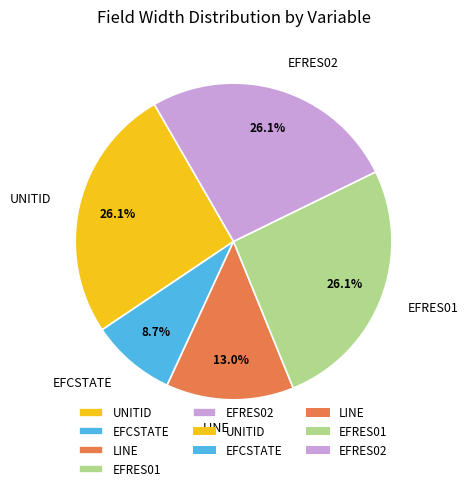

To the nearest percent, what is the difference between the largest and smallest slice percentages?

17%